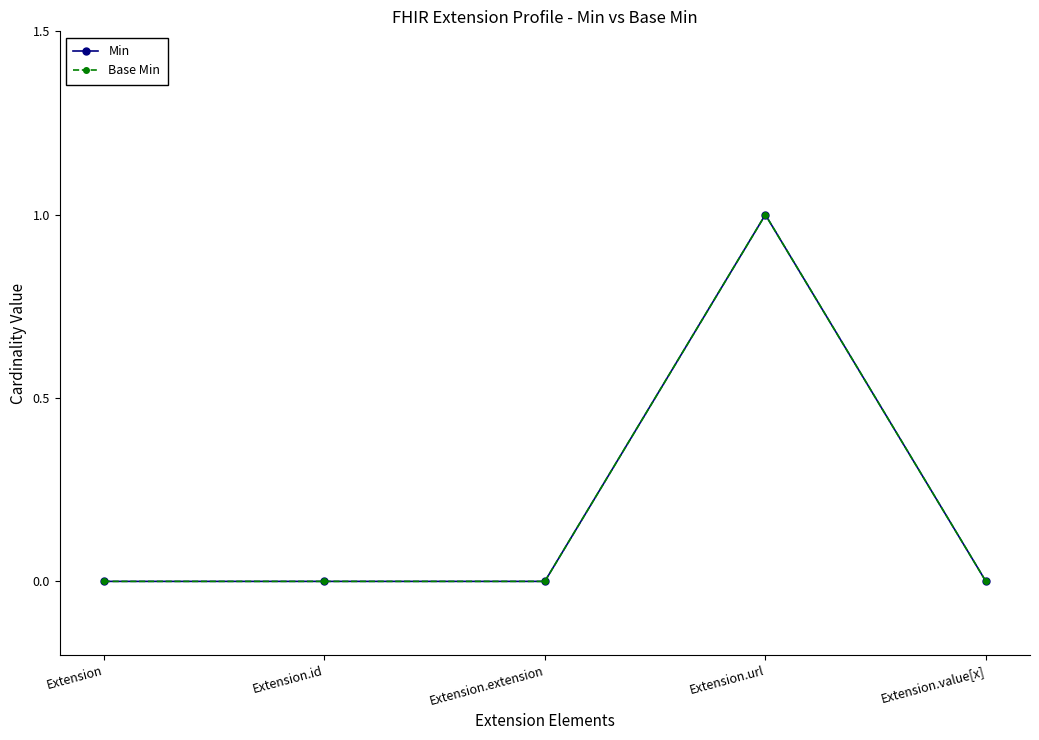

Reading left to right, what are all the values shown in this chart?

Min: Extension=0	Extension.id=0	Extension.extension=0	Extension.url=1	Extension.value[x]=0
Base Min: Extension=0	Extension.id=0	Extension.extension=0	Extension.url=1	Extension.value[x]=0